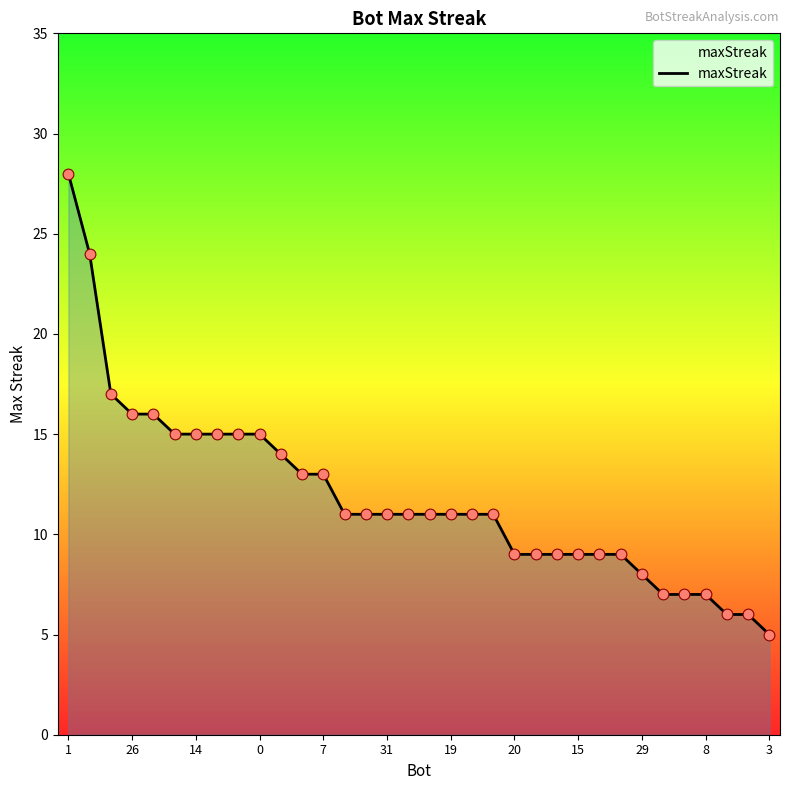

What is the smallest value displayed?

5